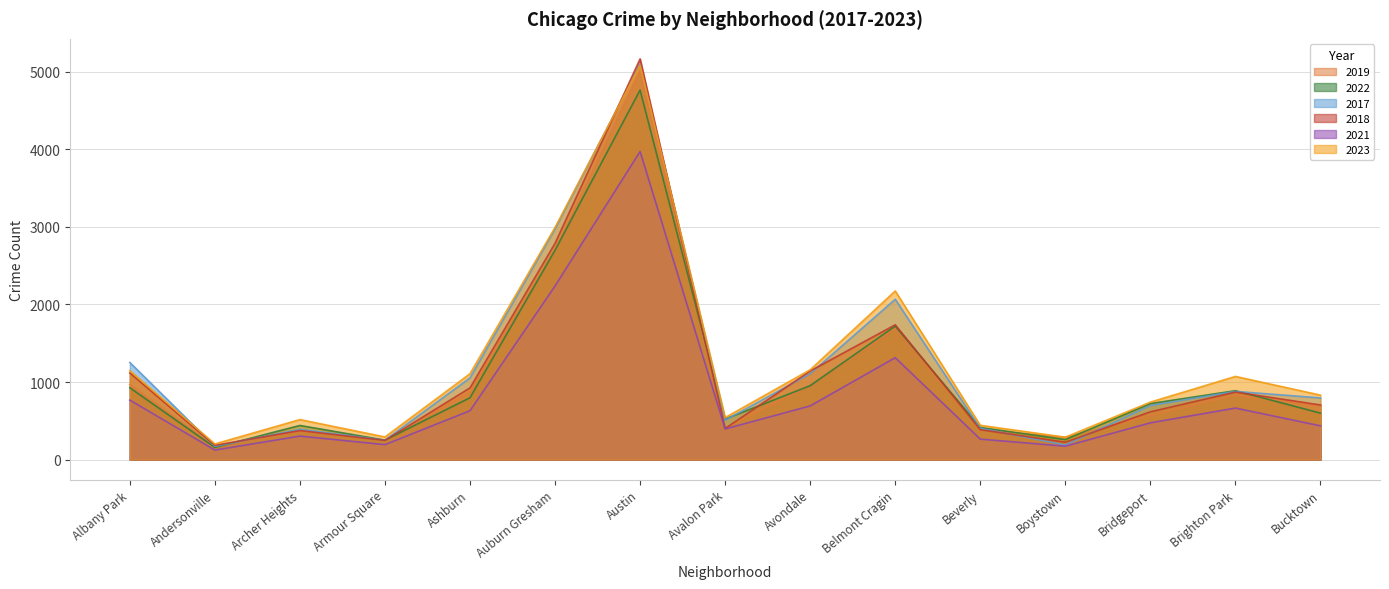

What is the difference between the maximum and minimum values in the 2019 series?

4842